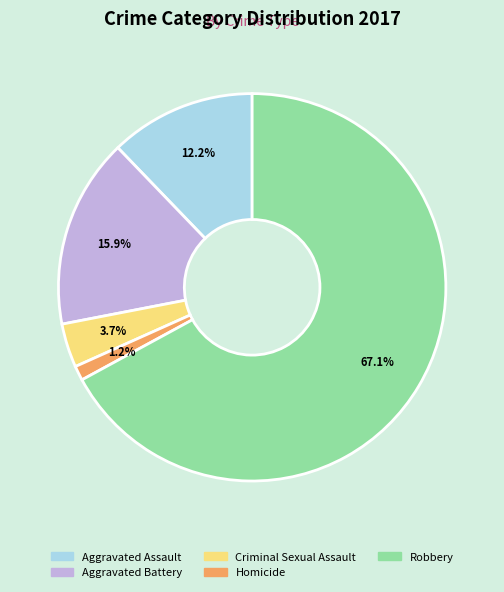

Is the sum of Aggravated Assault and Criminal Sexual Assault greater than half?

No